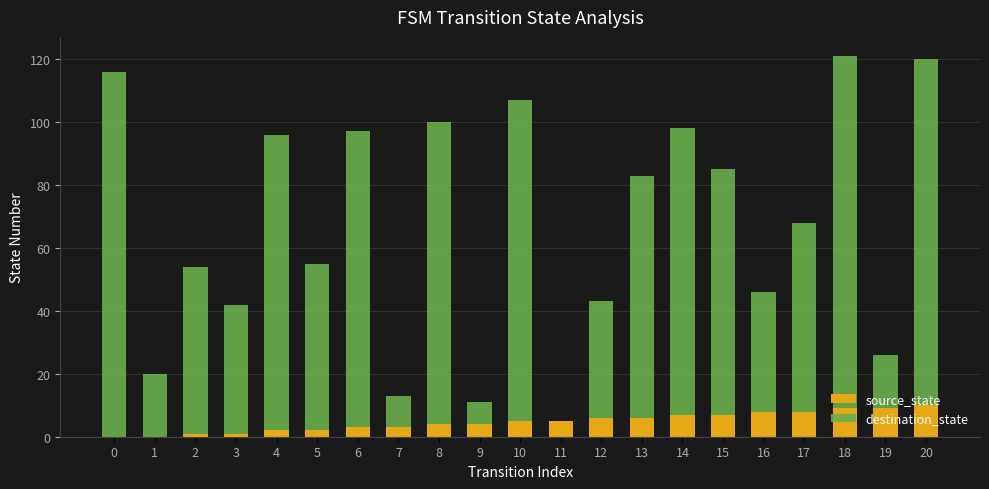

Is it true that source_state equals 4 at 8?

True